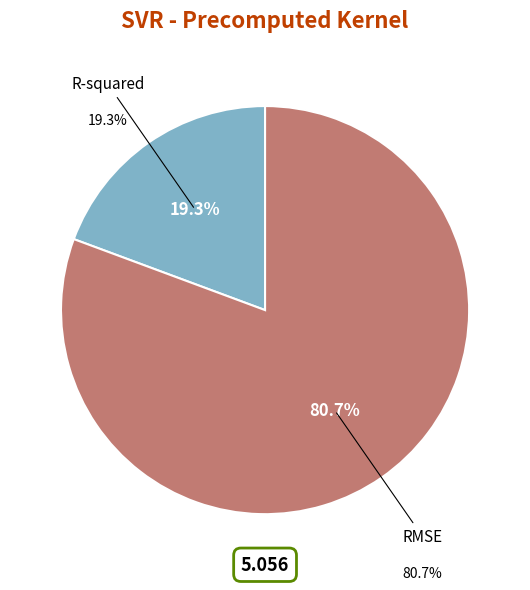

To the nearest percent, what portion does R-squared represent?

19%